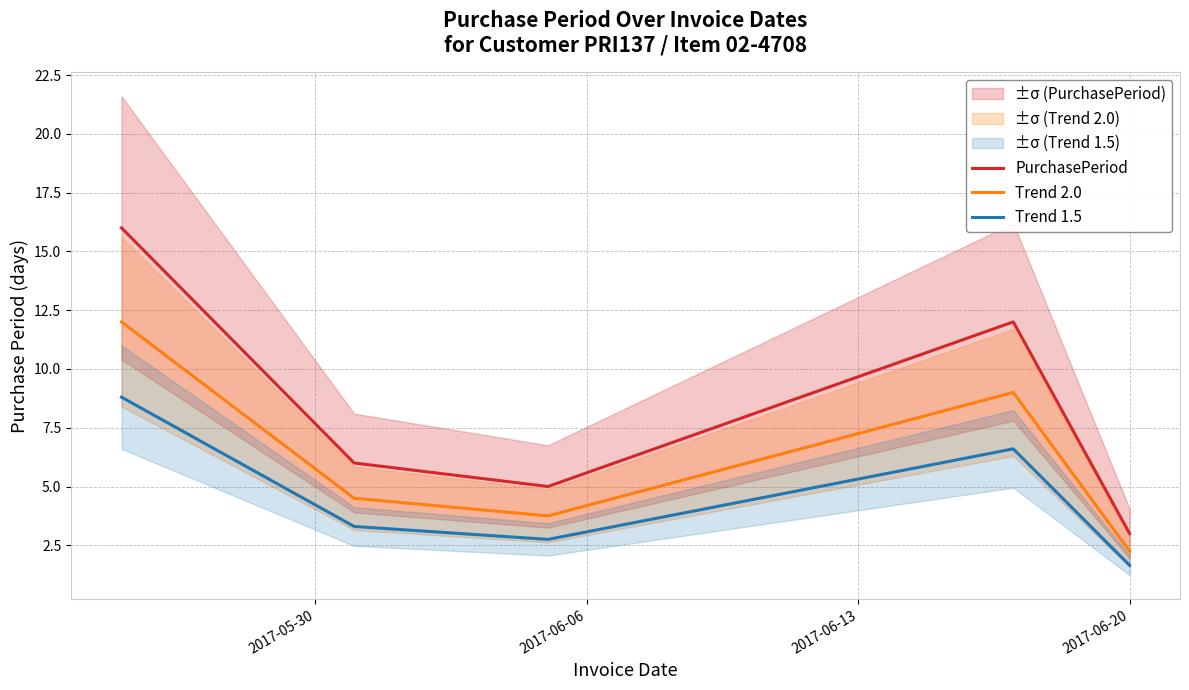

What is the value of the Trend 1.5 point at the 1st from the left?

8.8